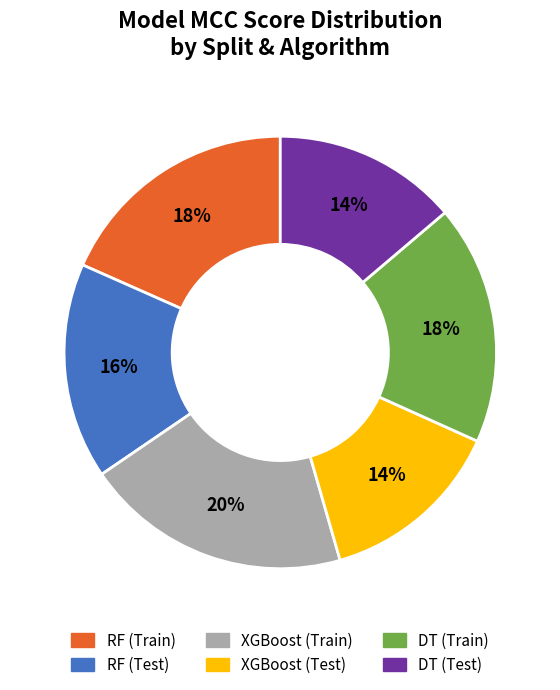

To the nearest percent, what is the difference between the largest and smallest slice percentages?

6%